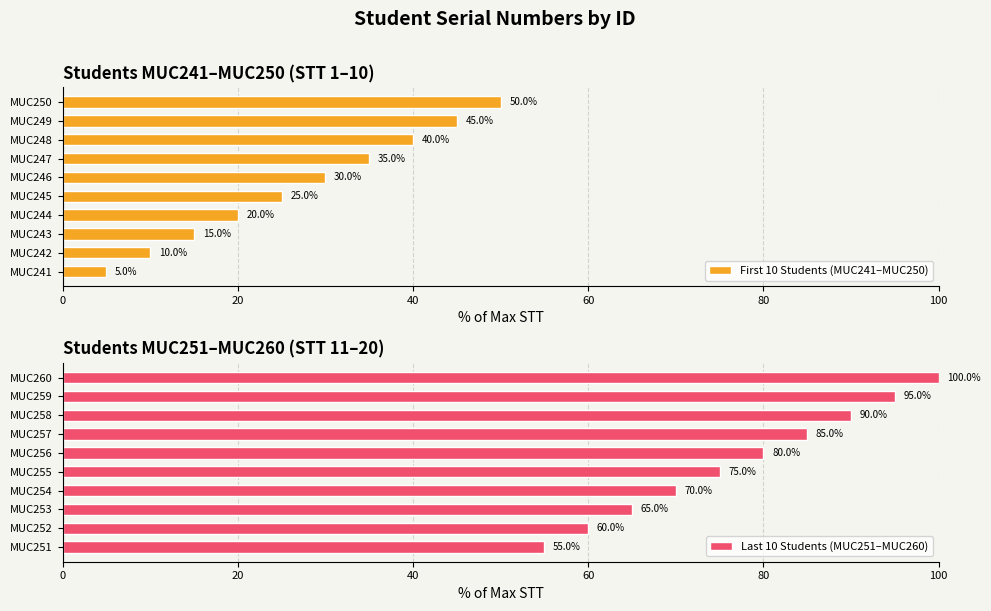

List the labels in order of First 10 Students (MUC241–MUC250) value, largest first.

MUC250, MUC249, MUC248, MUC247, MUC246, MUC245, MUC244, MUC243, MUC242, MUC241